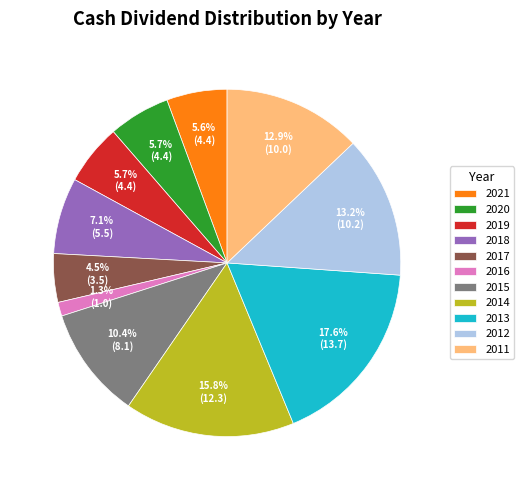

To the nearest percent, what is the difference between the 2013 and 2012 slice percentages?

4%